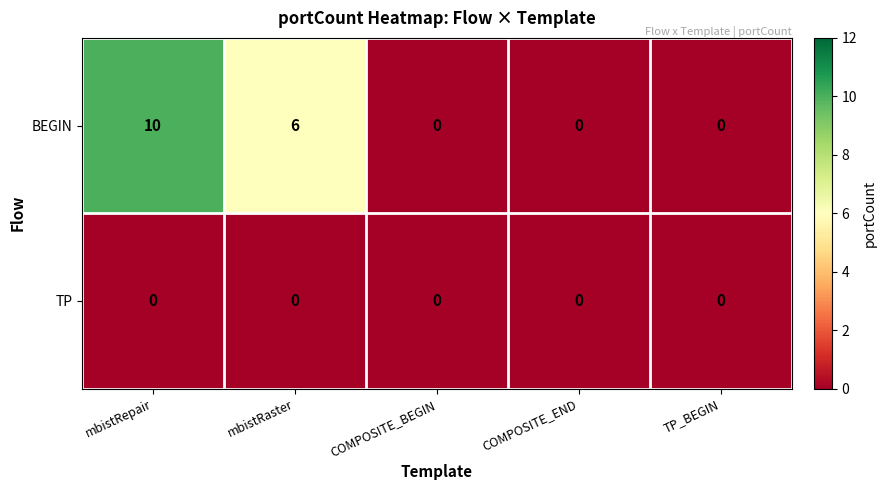

Reading left to right, transcribe all the data shown in this chart.

BEGIN: mbistRepair=10	mbistRaster=6	COMPOSITE_BEGIN=0	COMPOSITE_END=0	TP_BEGIN=0
TP: mbistRepair=0	mbistRaster=0	COMPOSITE_BEGIN=0	COMPOSITE_END=0	TP_BEGIN=0